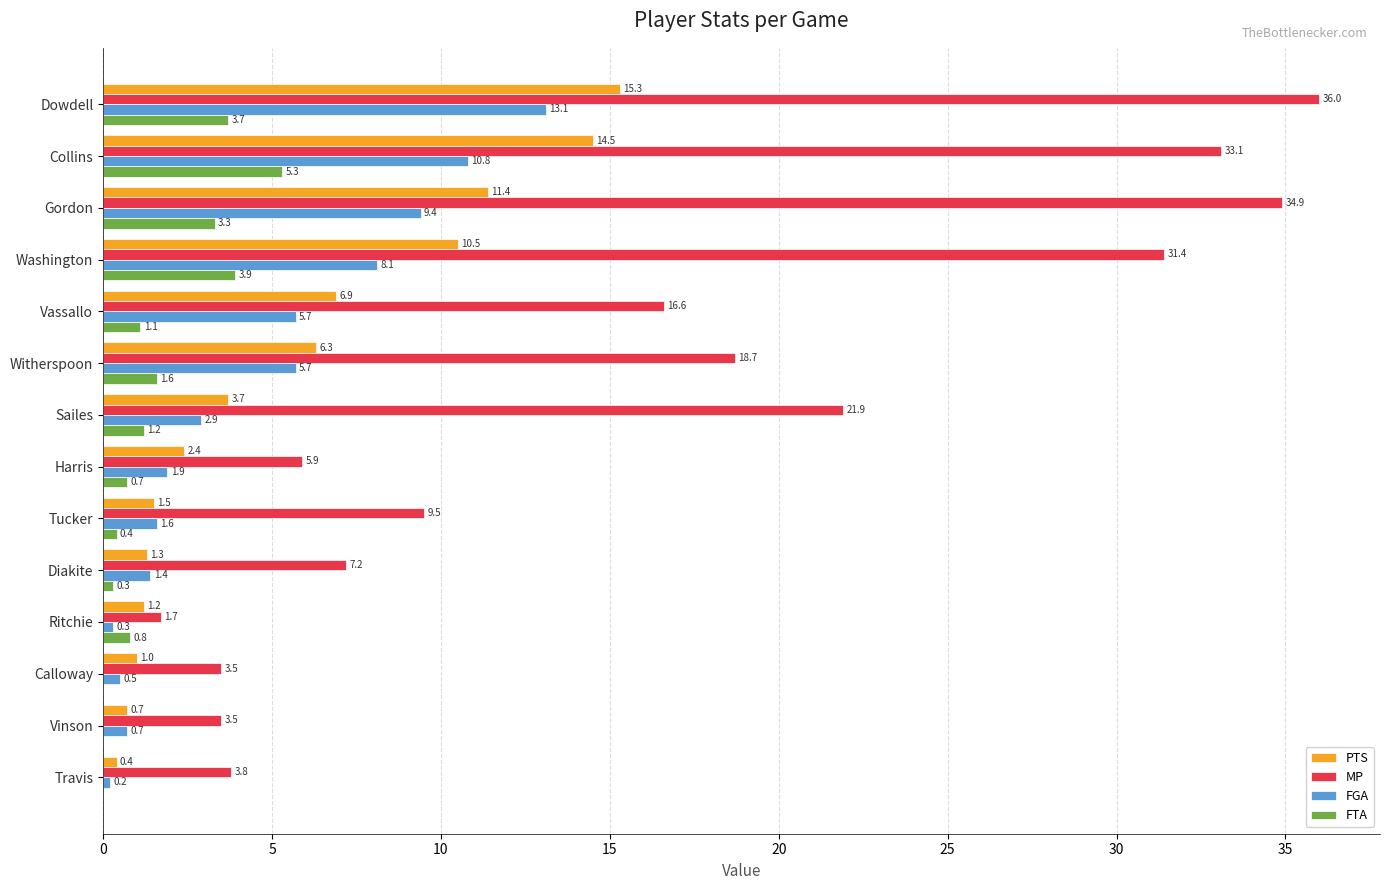

Which series has the largest total across all categories?

MP